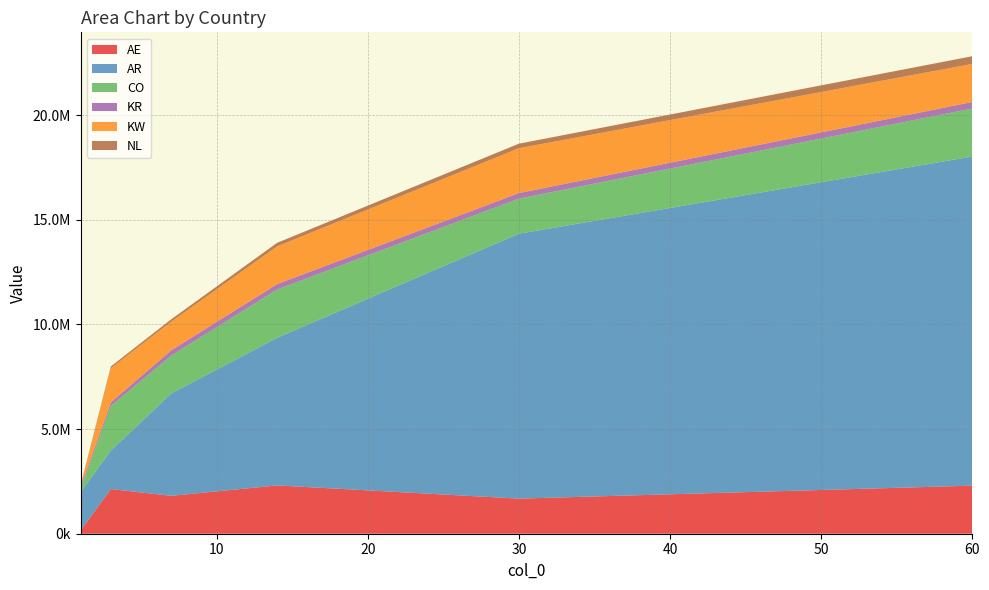

Reading left to right, list all the values displayed in this chart.

AE: 1.0=152244.8	3.0=2134569.6	7.0=1809830.4	14.0=2306178.2	30.0=1676329.8	60.0=2295416.1
AR: 1.0=1837916.0	3.0=1837916.0	7.0=4891832.0	14.0=7052576.5	30.0=12654329.7	60.0=15722844.7
CO: 1.0=152244.8	3.0=2134569.6	7.0=1809830.4	14.0=2306178.2	30.0=1676329.8	60.0=2295416.1
KR: 1.0=98427.9	3.0=168984.3	7.0=254107.7	14.0=260166.0	30.0=265323.9	60.0=309149.3
KW: 1.0=18710.0	3.0=1631243.2	7.0=1367778.9	14.0=1800404.0	30.0=2142683.9	60.0=1819933.2
NL: 1.0=60823.0	3.0=84666.0	7.0=112501.1	14.0=170384.6	30.0=216460.3	60.0=367451.0